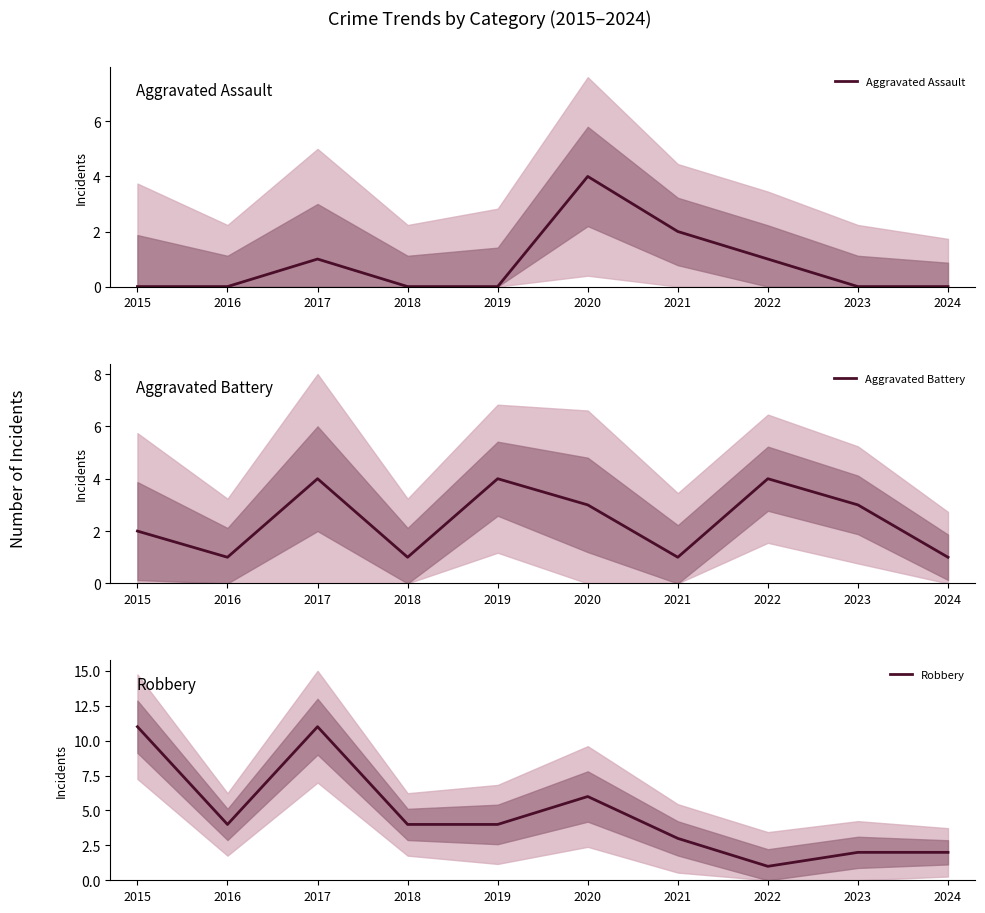

Reading left to right, extract all data points from this chart.

Aggravated Assault: 2015=0	2016=0	2017=1	2018=0	2019=0	2020=4	2021=2	2022=1	2023=0	2024=0
Aggravated Battery: 2015=2	2016=1	2017=4	2018=1	2019=4	2020=3	2021=1	2022=4	2023=3	2024=1
Robbery: 2015=11	2016=4	2017=11	2018=4	2019=4	2020=6	2021=3	2022=1	2023=2	2024=2